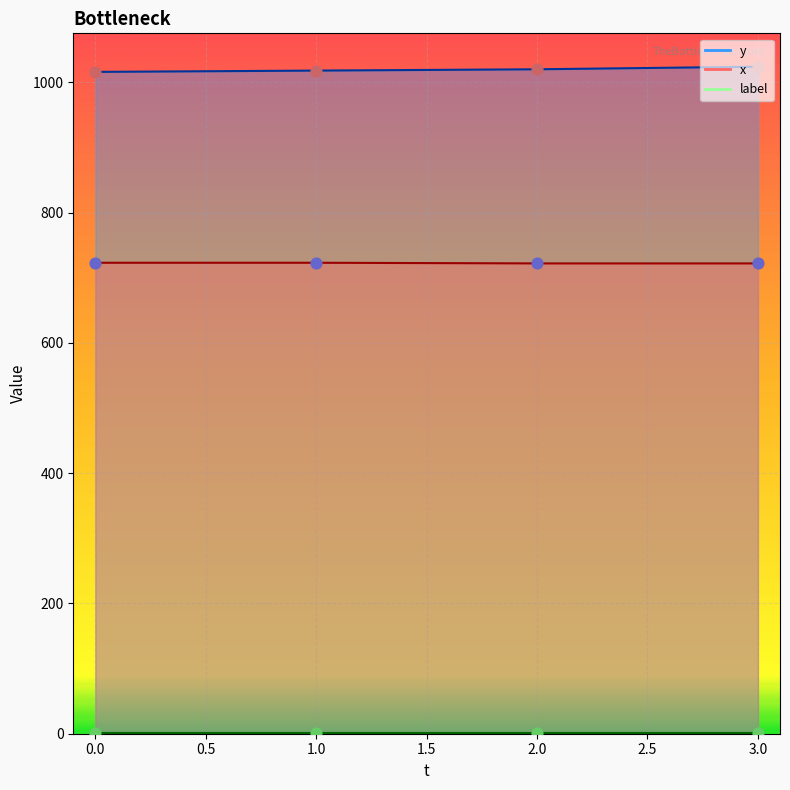

What is the total value across all series at 2?

1742